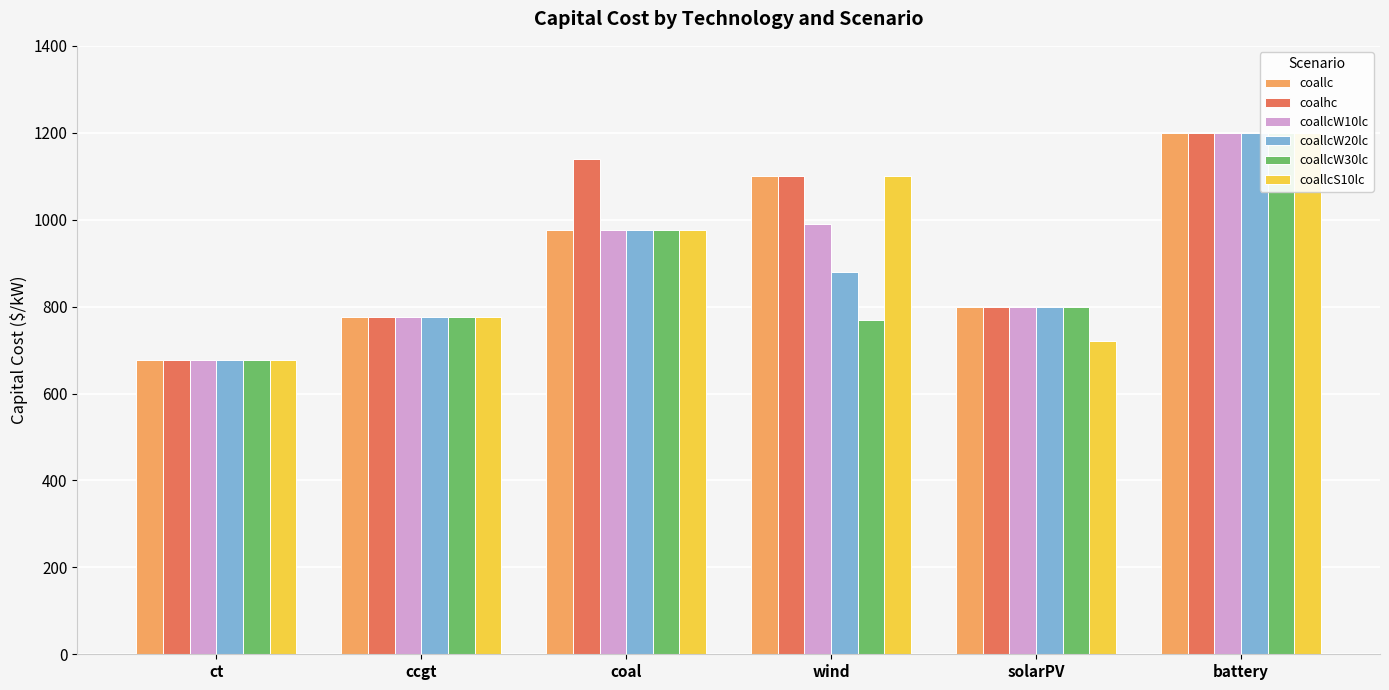

Which series has the largest total across all categories?

coalhc